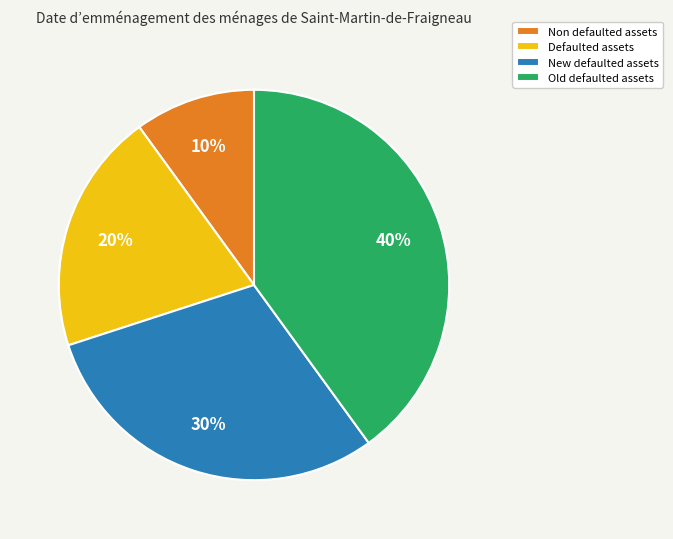

Is it true that Non defaulted assets is 10% of the pie?

True